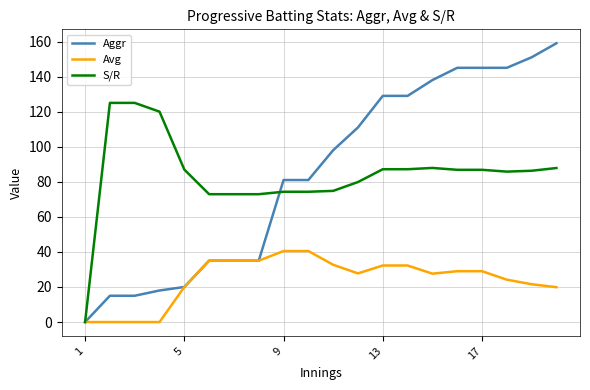

Which series has the largest range (max minus min)?

Aggr